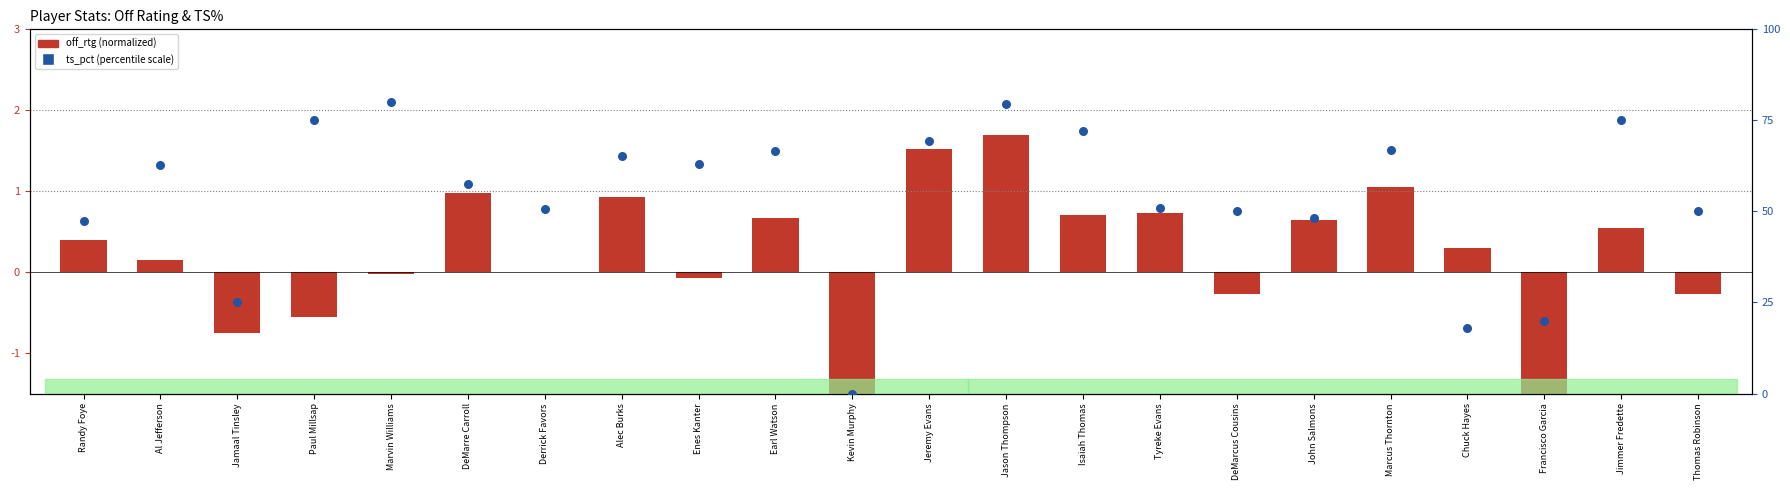

At which category is the sum across all series the highest?

Jason Thompson